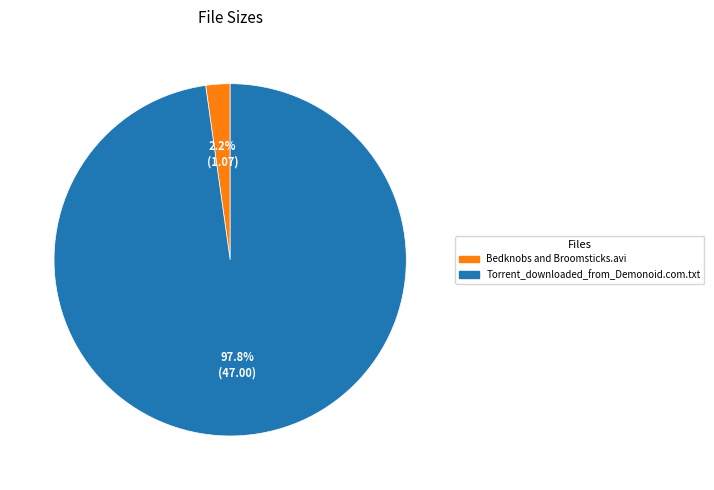

The Bedknobs and Broomsticks.avi slice represents 2% of the pie. True or false?

True